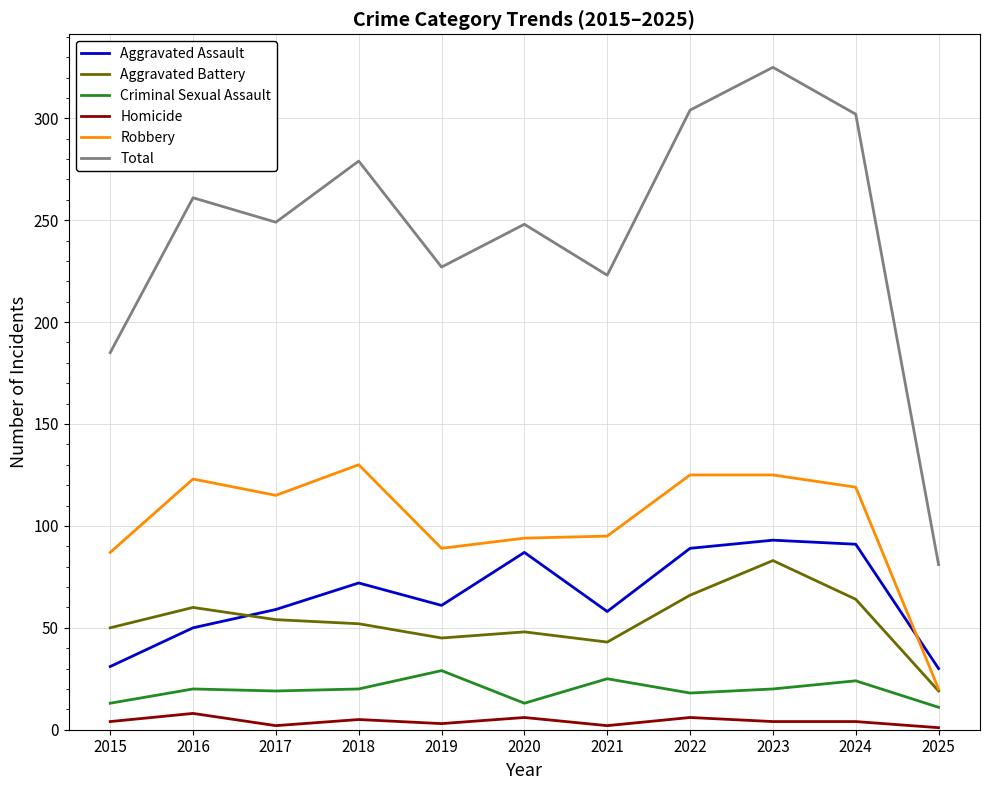

The Aggravated Battery series shows 88 at 2022. True or false?

False